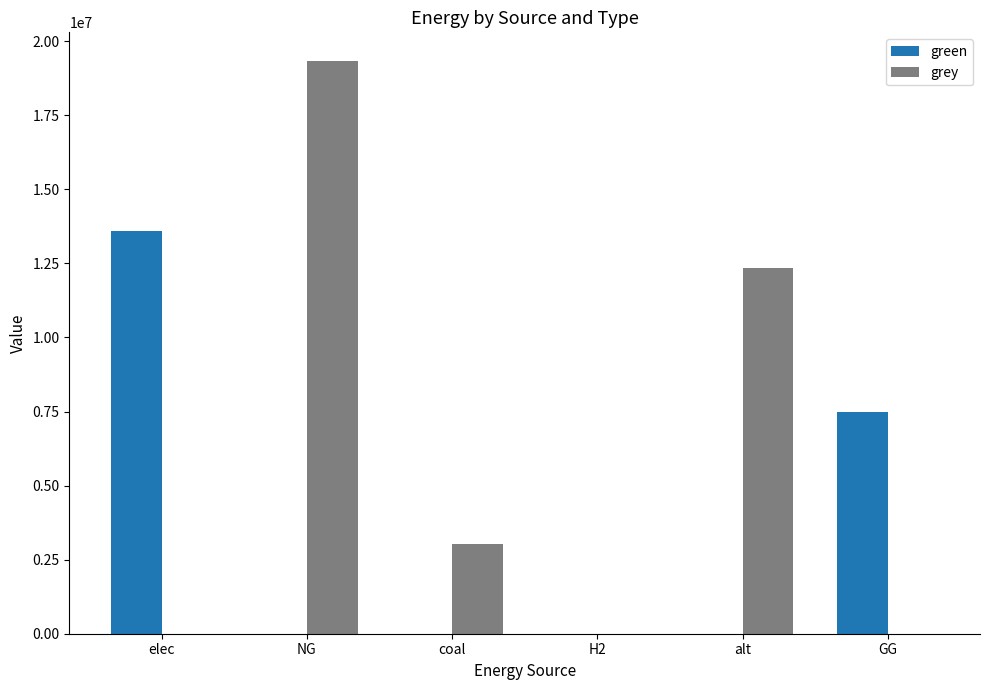

What are all the series names shown in the legend?

green, grey